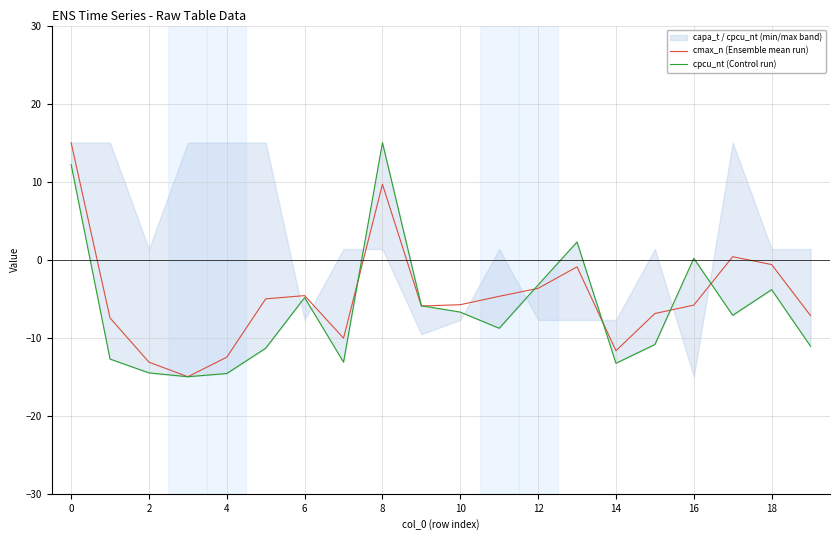

At 6, list the series in order from largest to smallest.

cmax_n (Ensemble mean run), cpcu_nt (Control run)